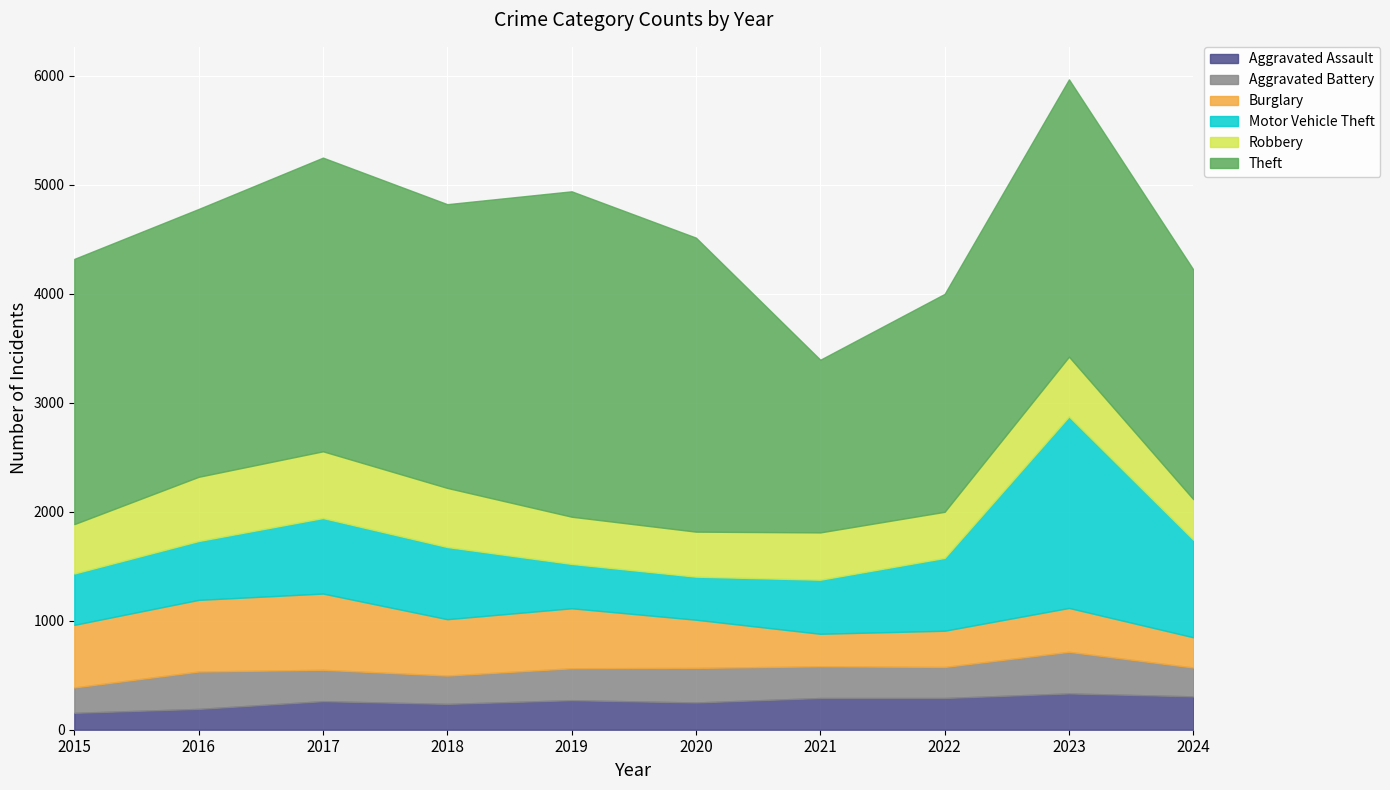

The Theft series shows 2107 at 2024. True or false?

True